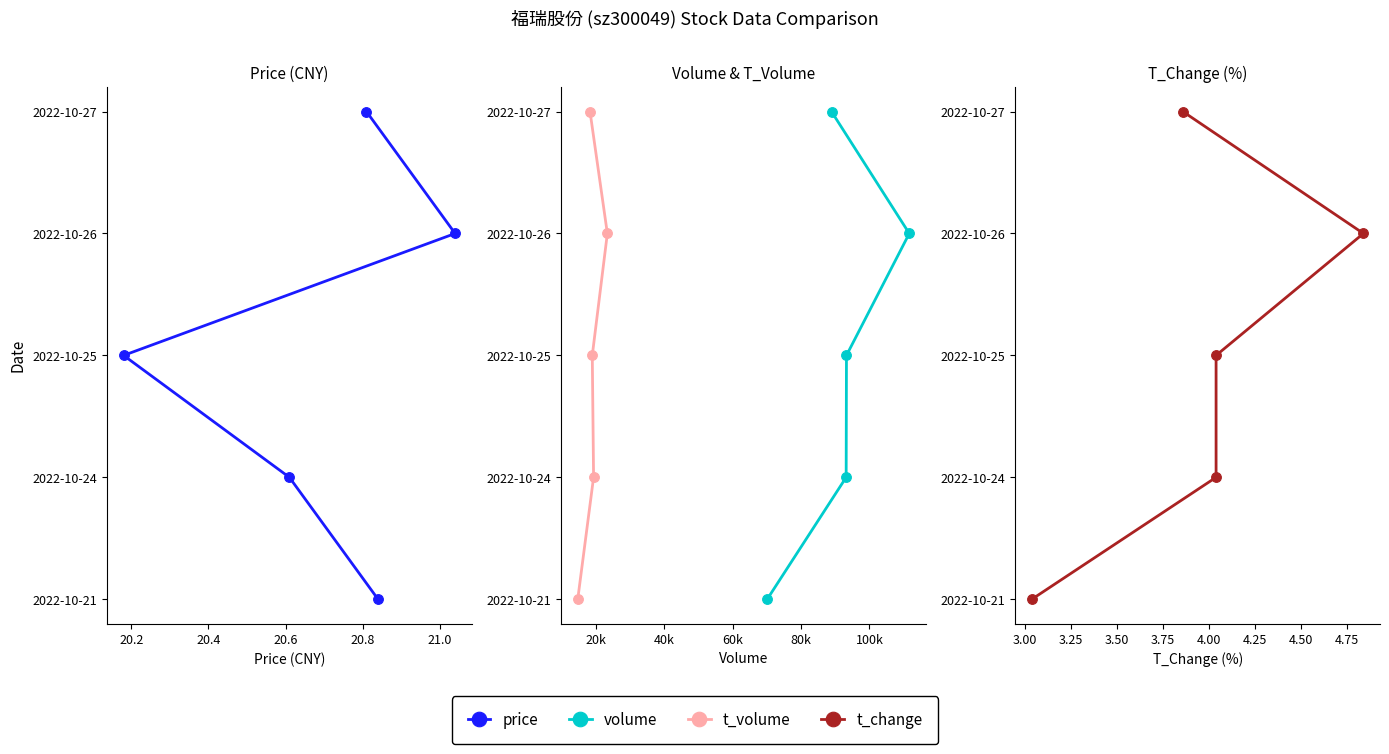

True or false: volume has a value of 2 at 20.2.

False